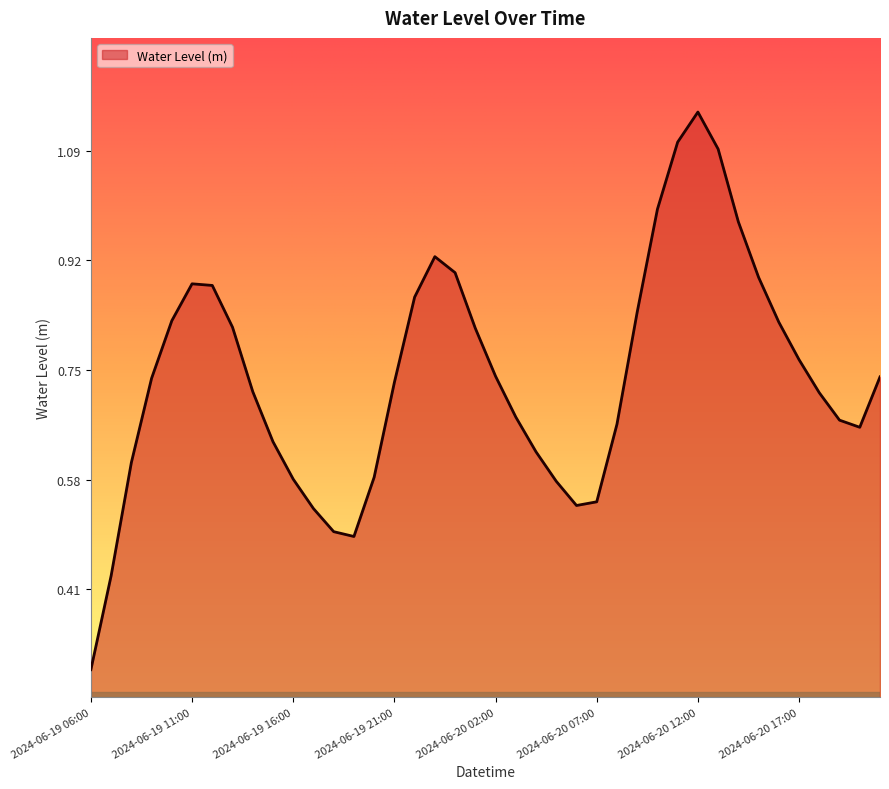

Rank the categories by value from lowest to highest.

2024-06-19 06:00, 2024-06-19 07:00, 2024-06-19 19:00, 2024-06-19 18:00, 2024-06-19 17:00, 2024-06-20 06:00, 2024-06-20 07:00, 2024-06-20 05:00, 2024-06-19 16:00, 2024-06-19 20:00, 2024-06-19 08:00, 2024-06-20 04:00, 2024-06-19 15:00, 2024-06-20 20:00, 2024-06-20 08:00, 2024-06-20 19:00, 2024-06-20 03:00, 2024-06-20 18:00, 2024-06-19 14:00, 2024-06-19 21:00, 2024-06-19 09:00, 2024-06-20 21:00, 2024-06-20 02:00, 2024-06-20 17:00, 2024-06-20 01:00, 2024-06-19 13:00, 2024-06-20 16:00, 2024-06-19 10:00, 2024-06-20 09:00, 2024-06-19 22:00, 2024-06-19 12:00, 2024-06-19 11:00, 2024-06-20 15:00, 2024-06-20 00:00, 2024-06-19 23:00, 2024-06-20 14:00, 2024-06-20 10:00, 2024-06-20 13:00, 2024-06-20 11:00, 2024-06-20 12:00